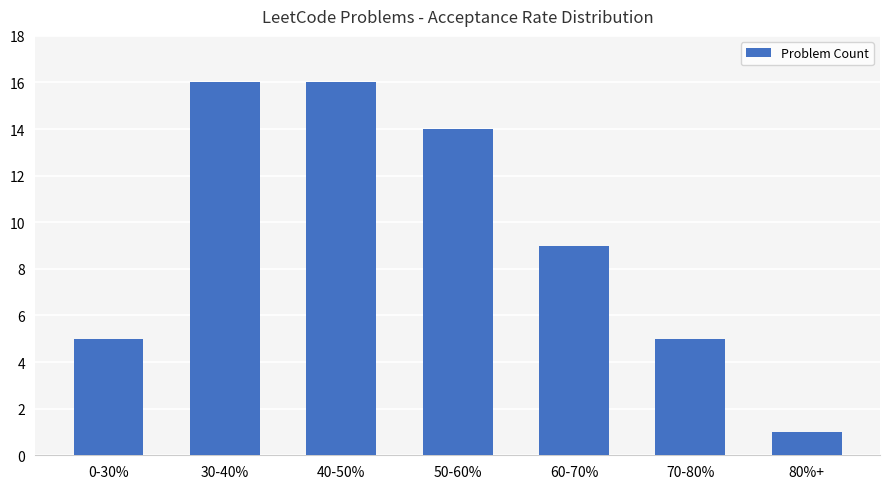

Does the chart contain stacked bars?

No